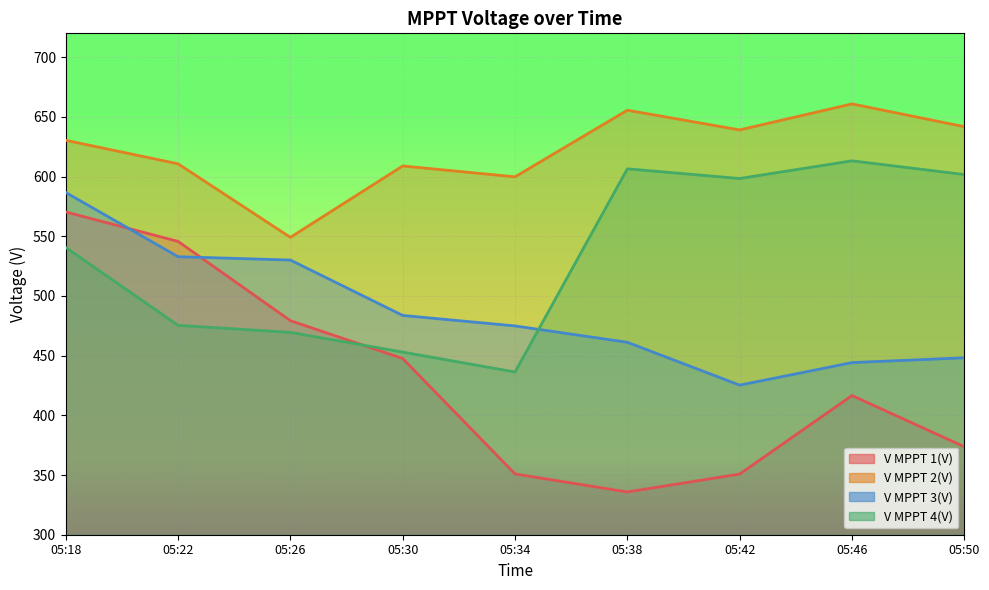

Does the chart display data point markers on the line(s)?

No